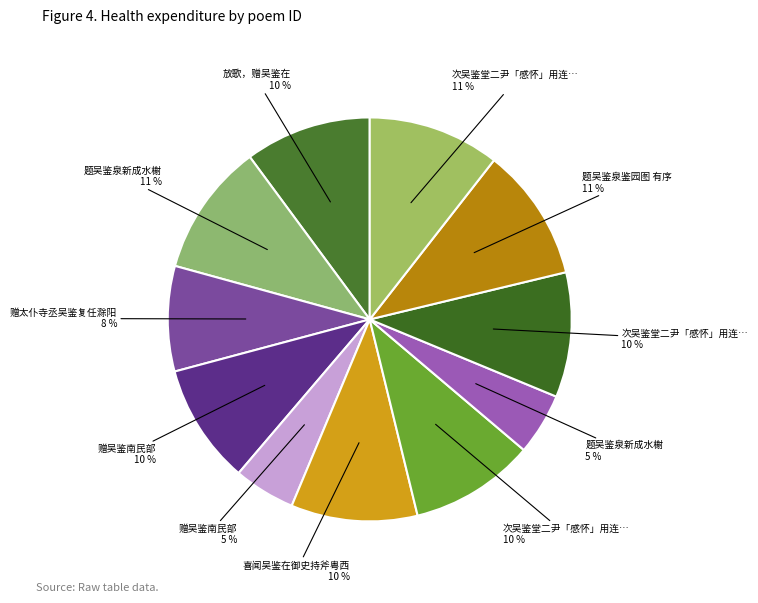

Is there a majority slice in this chart?

No